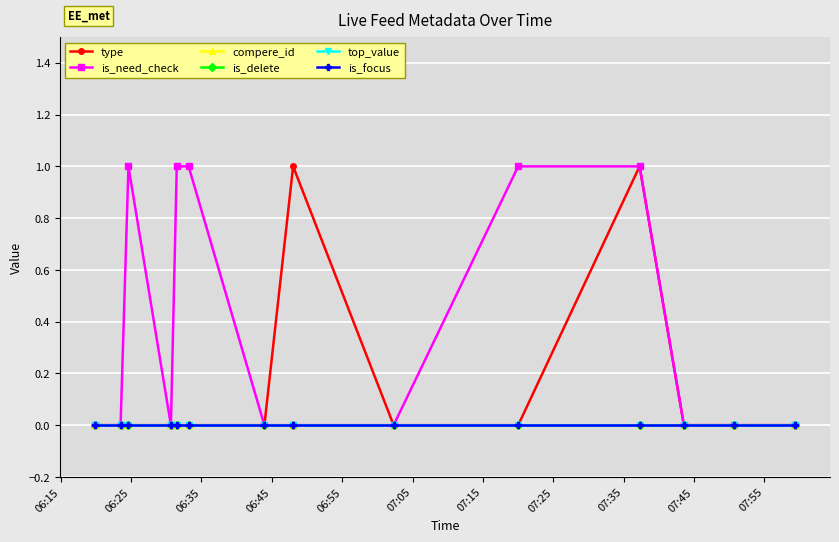

Which series has the widest spread of values?

type